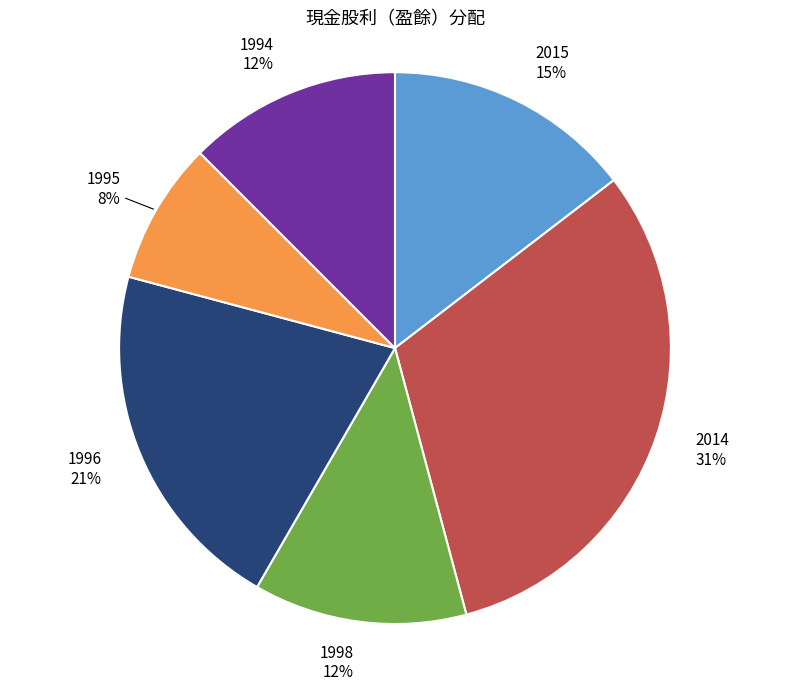

What is the largest slice in the pie chart?

2014